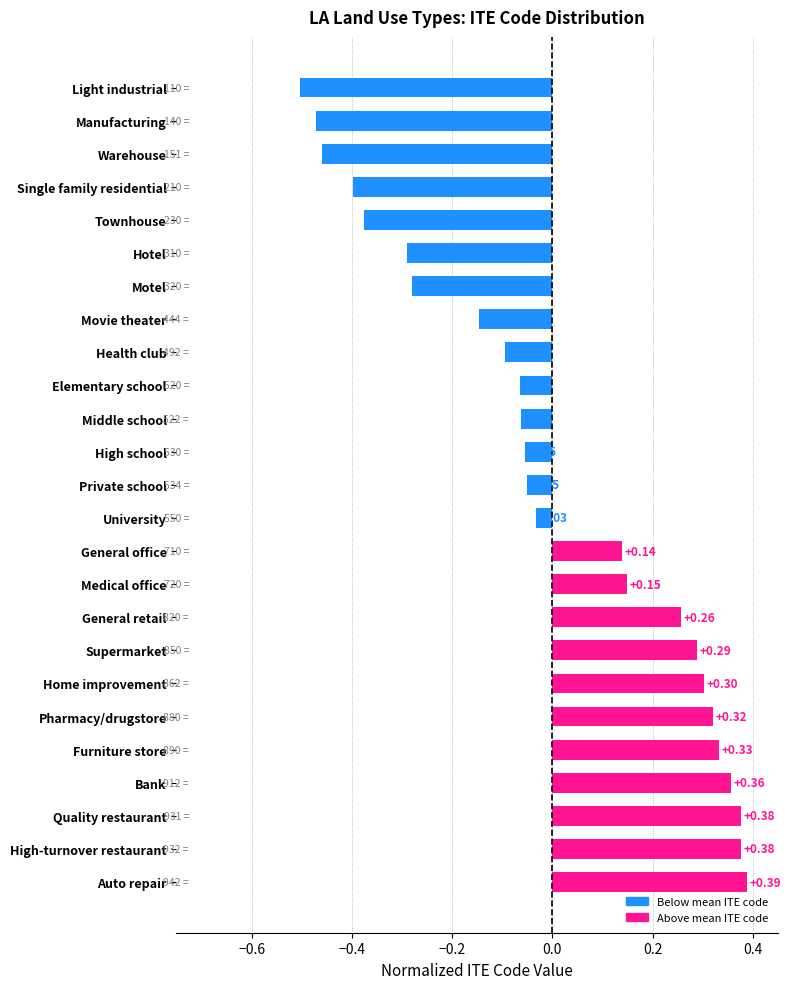

Count the number of data series in this chart.

1